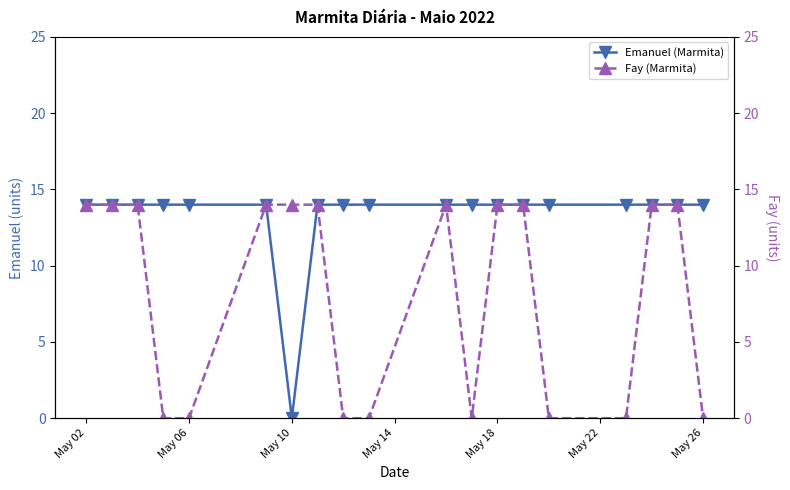

The Emanuel (Marmita) series shows 14 at May 06. True or false?

True